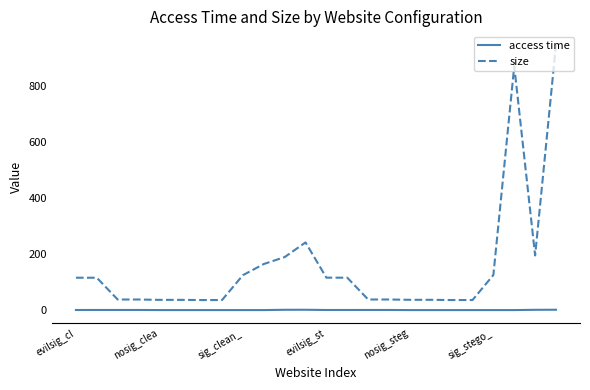

List the series in order of their peak value, highest first.

size, access time